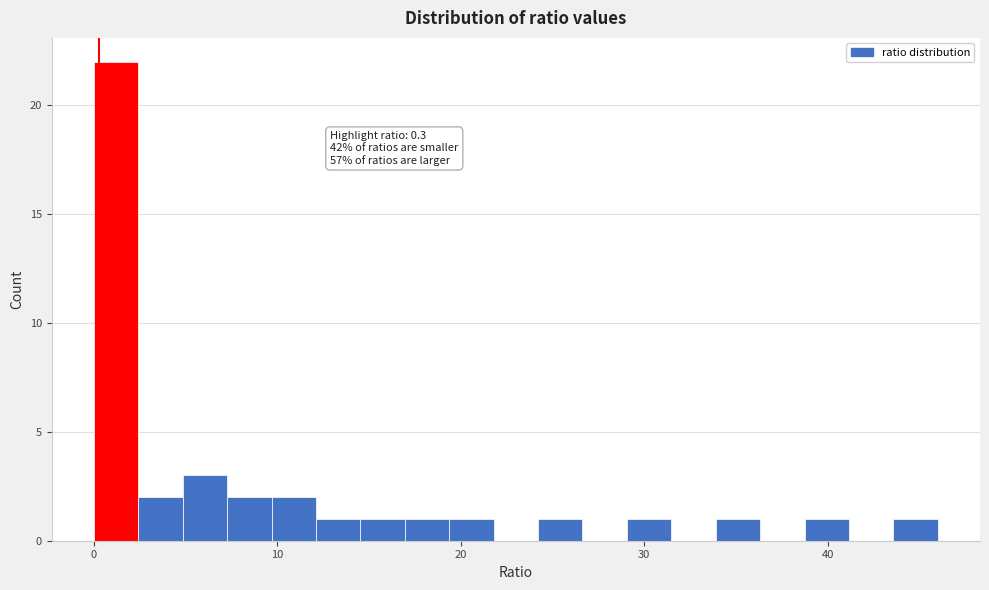

Around what value on the x-axis is the tallest bar? Give the approximate position of its centre, as read against the axis.

1